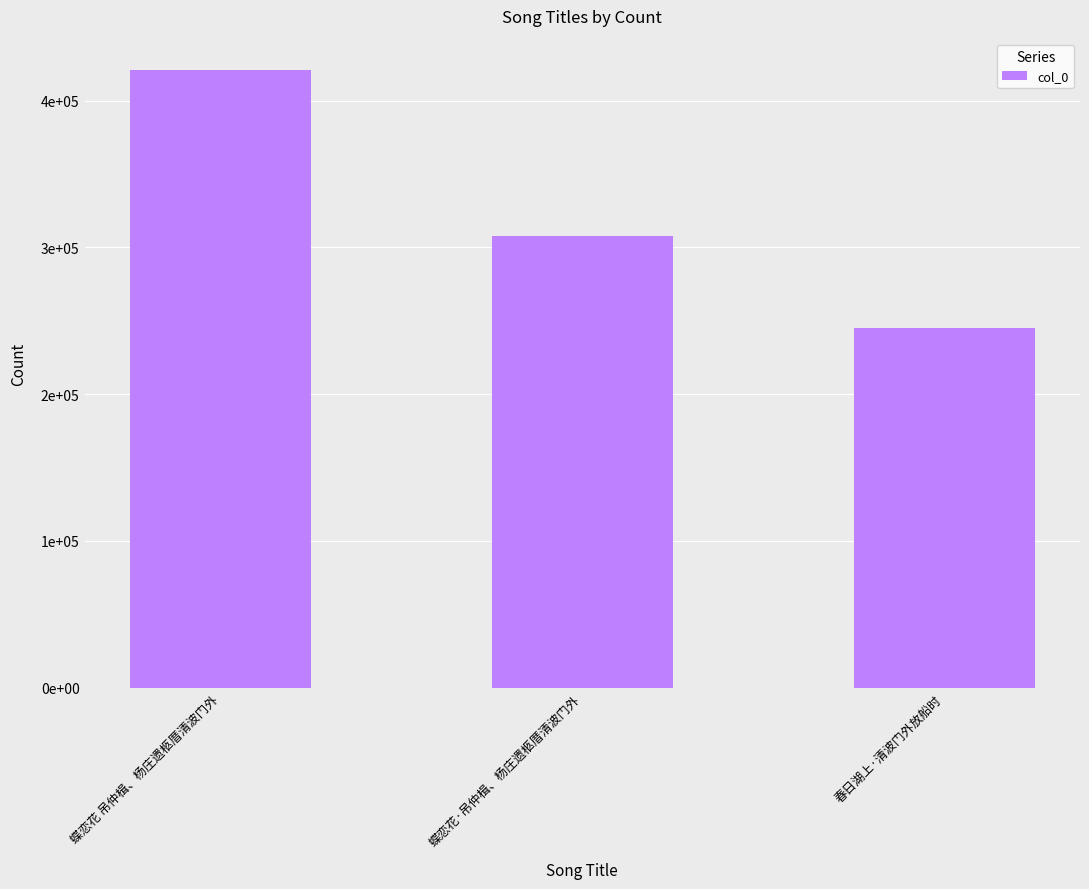

Reading right to left, transcribe all the data shown in this chart.

春日湖上·清波门外放船时=244884	蝶恋花·吊仲楫、杨庄遗柩厝清波门外=307601	蝶恋花 吊仲楫、杨庄遗柩厝清波门外=421139